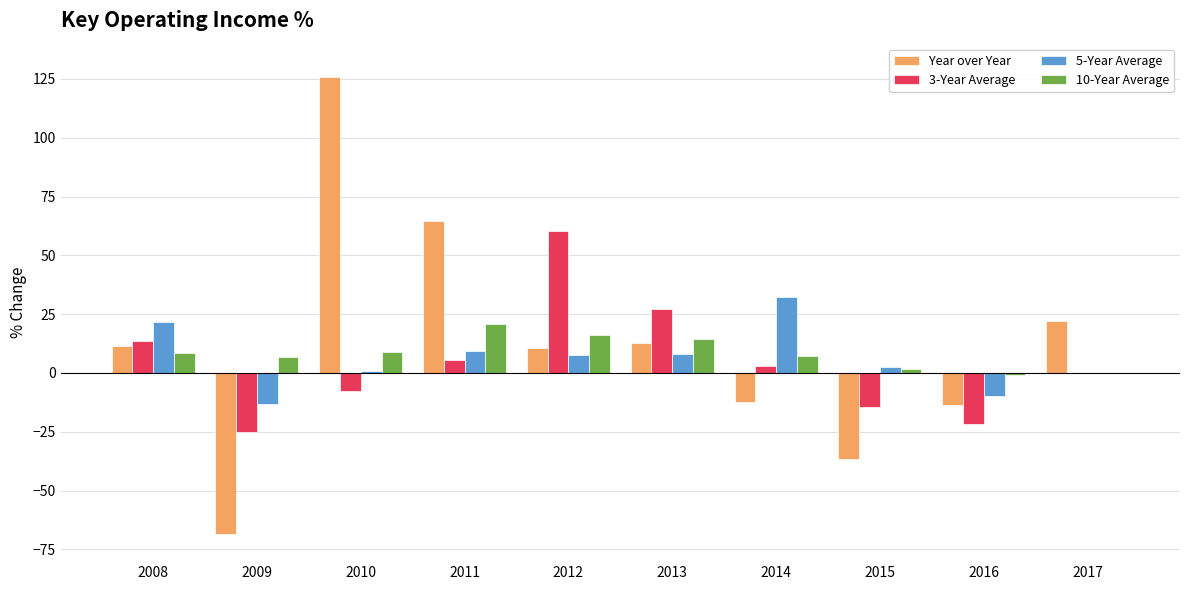

What is the greatest value displayed?

125.8